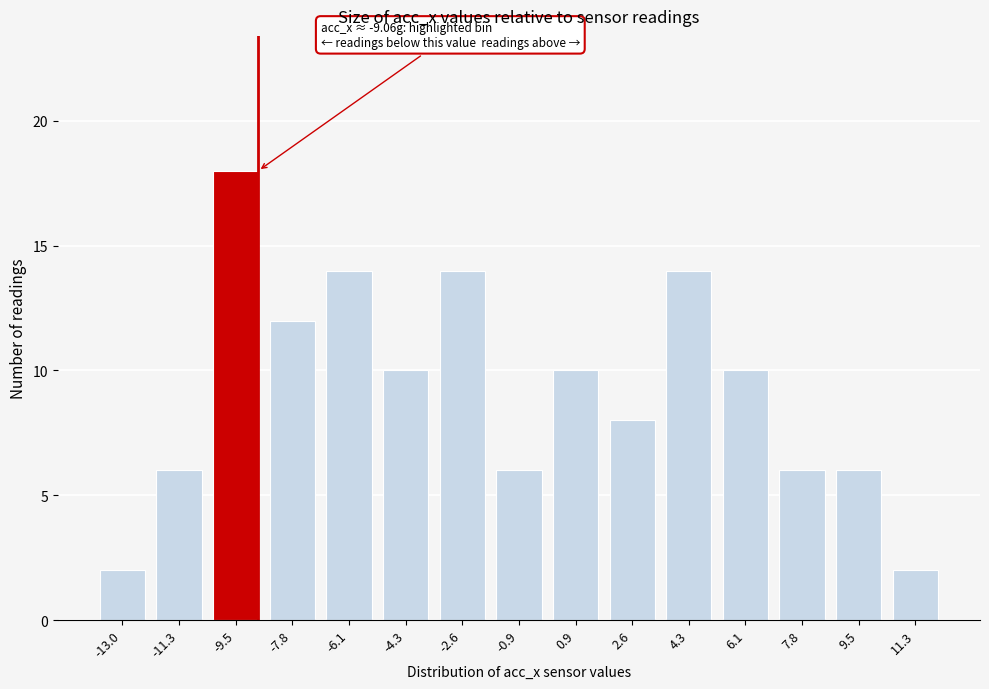

Reading left to right, list all the values displayed in this chart.

2	6	18	12	14	10	14	6	10	8	14	10	6	6	2